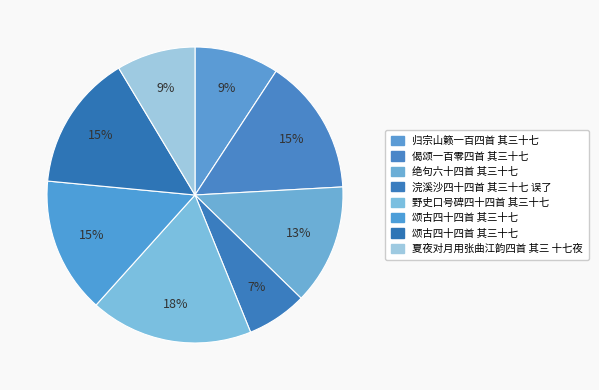

How many segments does this pie chart have?

8